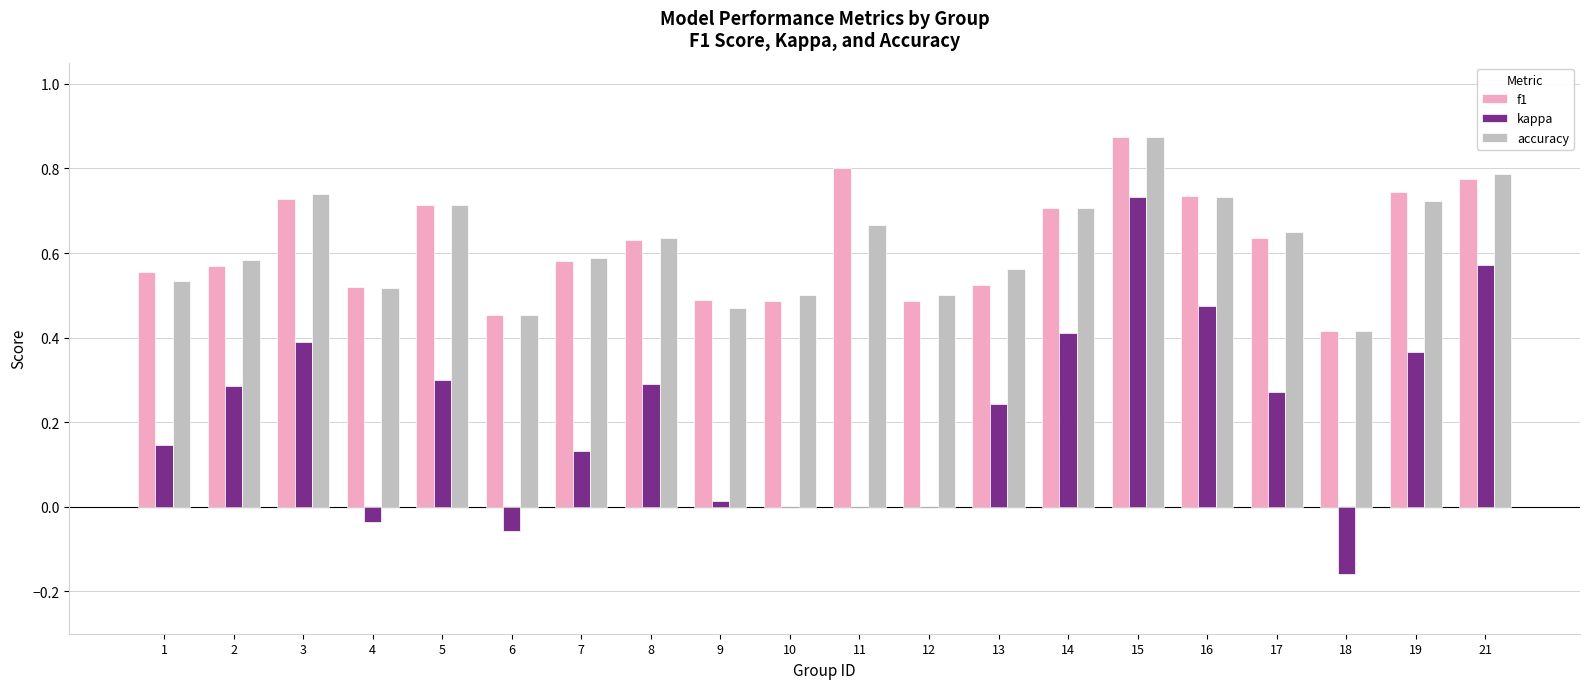

The f1 series shows 1.1 at 16. True or false?

False